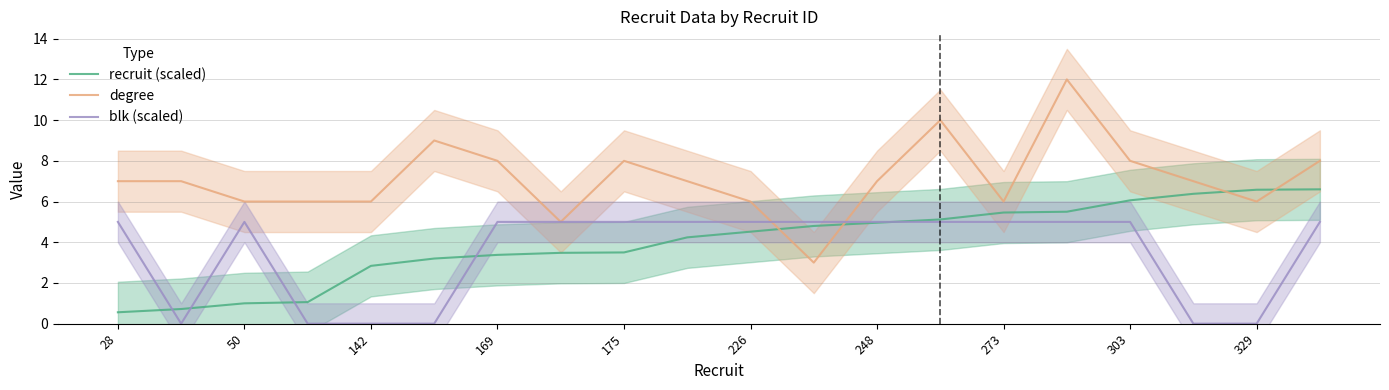

Reading right to left, transcribe all the data shown in this chart.

recruit (scaled): 6.6	6.6	6.4	6.1	5.5	5.5	5.1	5.0	4.8	4.5	4.2	3.5	3.5	3.4	3.2	2.8	1.1	1.0	0.7	0.6
degree: 8.0	6.0	7.0	8.0	12.0	6.0	10.0	7.0	3.0	6.0	7.0	8.0	5.0	8.0	9.0	6.0	6.0	6.0	7.0	7.0
blk (scaled): 5.0	0.0	0.0	5.0	5.0	5.0	5.0	5.0	5.0	5.0	5.0	5.0	5.0	5.0	0.0	0.0	0.0	5.0	0.0	5.0